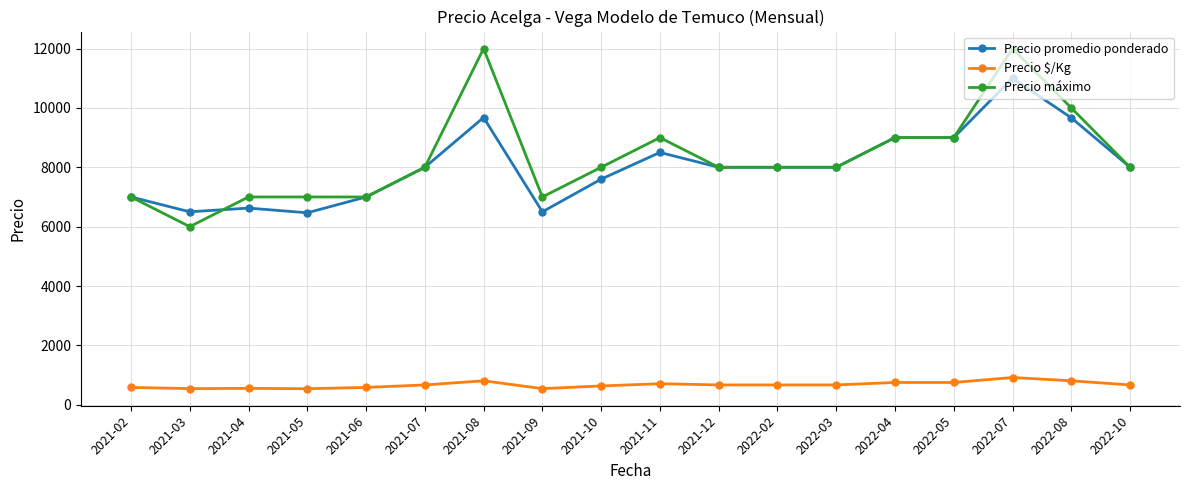

Count the number of data series in this chart.

3